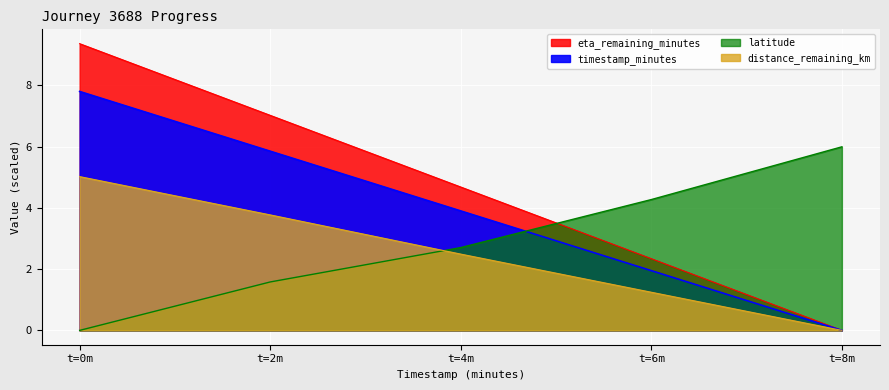

Reading left to right, list all the values displayed in this chart.

distance_remaining_km: 5.0	3.8	2.5	1.2	0.0
eta_remaining_minutes: 9.4	7.0	4.7	2.3	0.0
latitude: 0.0	1.6	2.7	4.3	6.0
timestamp_minutes: 7.8	5.8	3.9	1.9	0.0